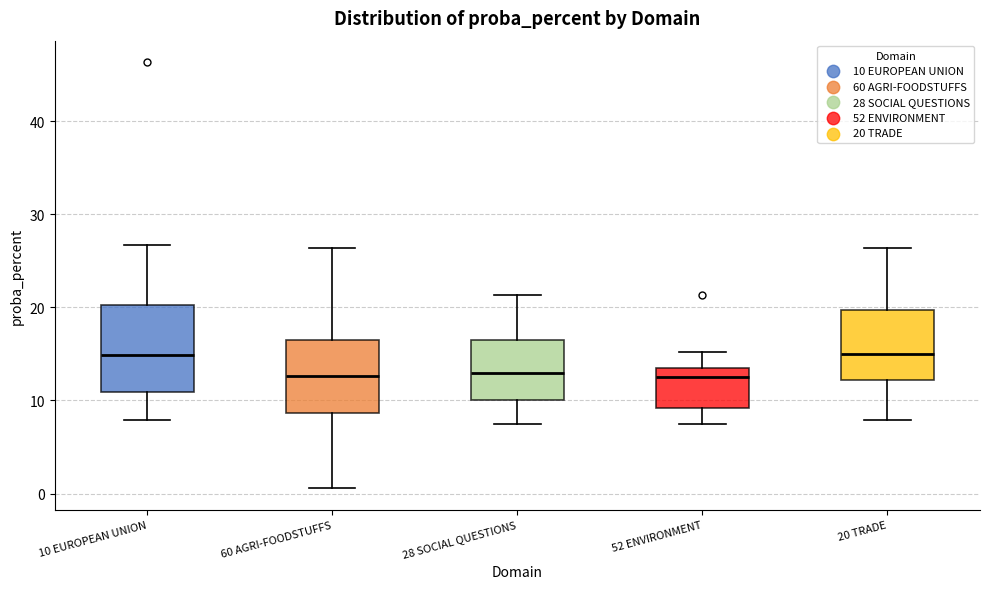

Reading left to right, transcribe this box plot: for each box, give where its median line is, the range the box spans, and where its two whiskers end, as read against the y-axis. The values are not printed on the chart, so give them approximately, as read against the axis.

10 EUROPEAN UNION: median 15, box 11 to 20, whiskers 8 to 27
60 AGRI-FOODSTUFFS: median 13, box 9 to 16, whiskers 1 to 26
28 SOCIAL QUESTIONS: median 13, box 10 to 16, whiskers 8 to 21
52 ENVIRONMENT: median 13, box 9 to 14, whiskers 8 to 15
20 TRADE: median 15, box 12 to 20, whiskers 8 to 26